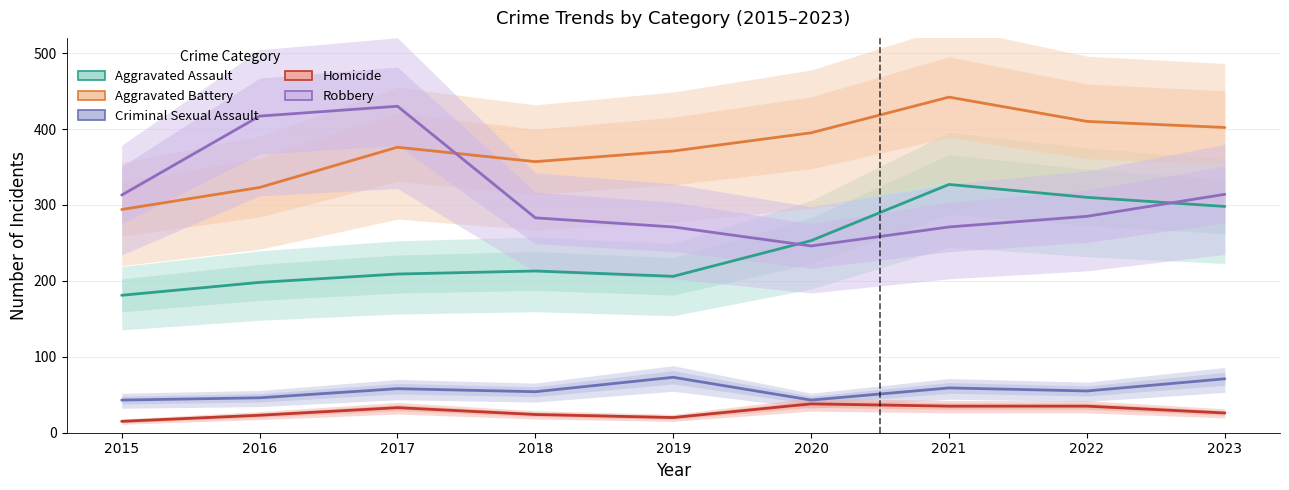

What is the value of the Aggravated Assault point at the 8th from the left?

310